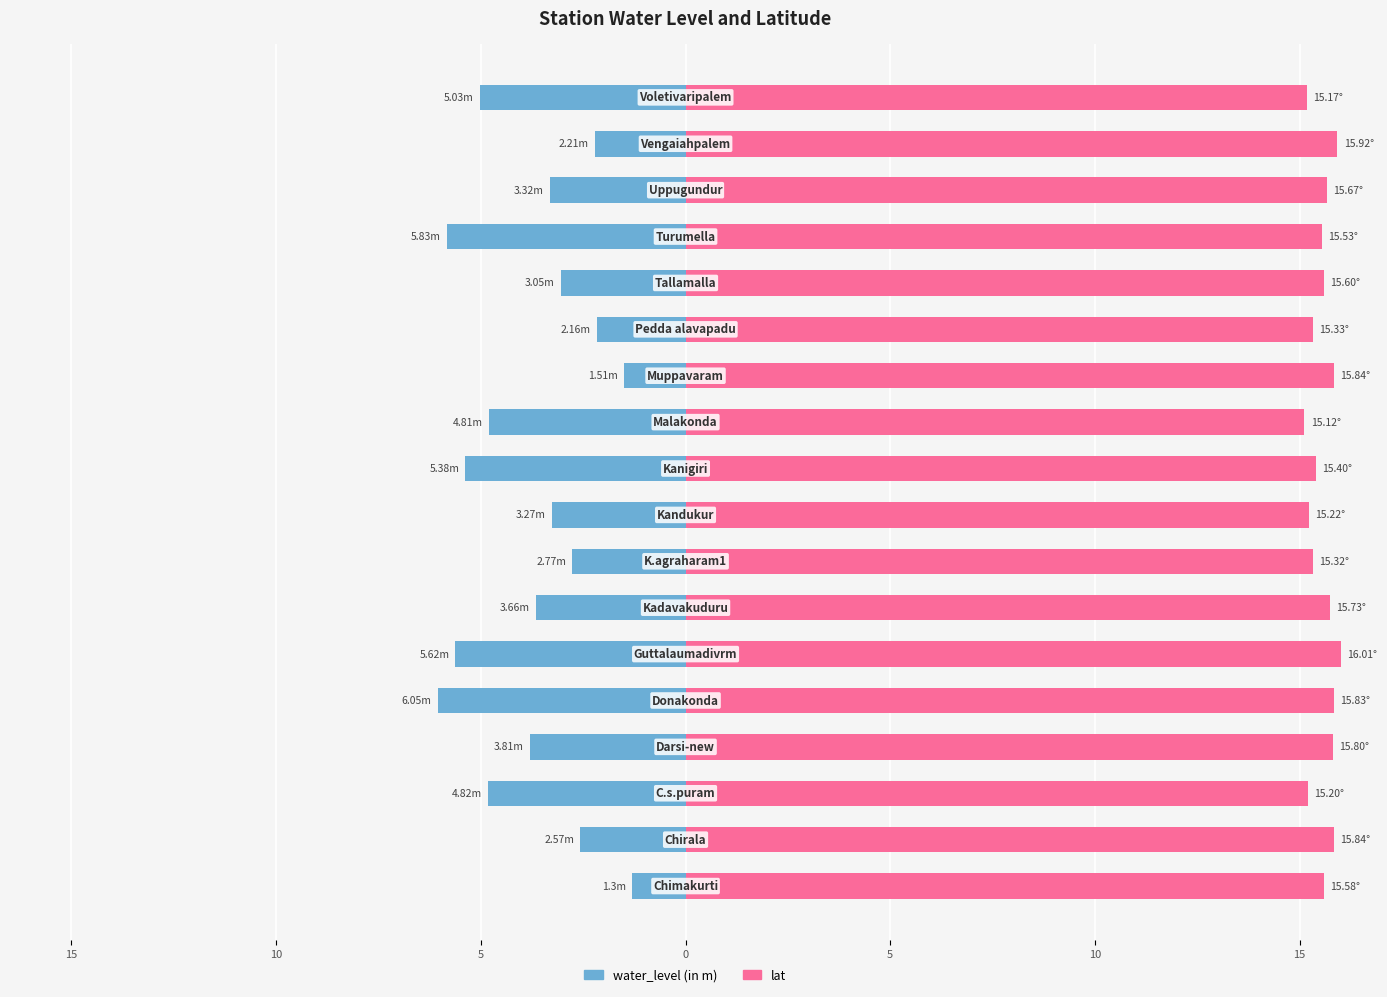

The lat series shows 15.3 at 12. True or false?

True